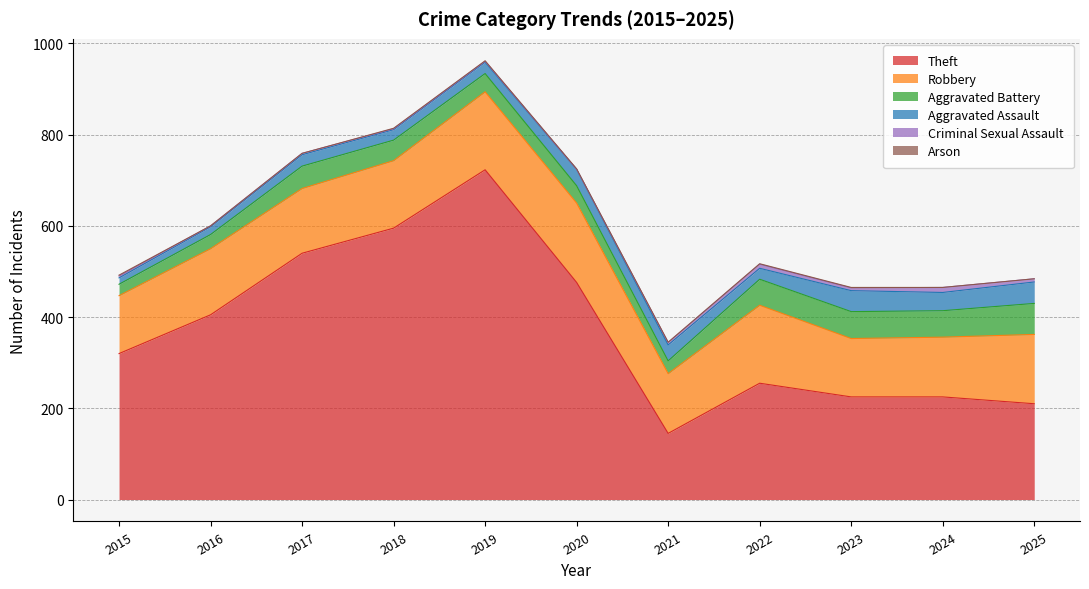

What is the value of the Aggravated Battery point at the 3rd from the left?

49